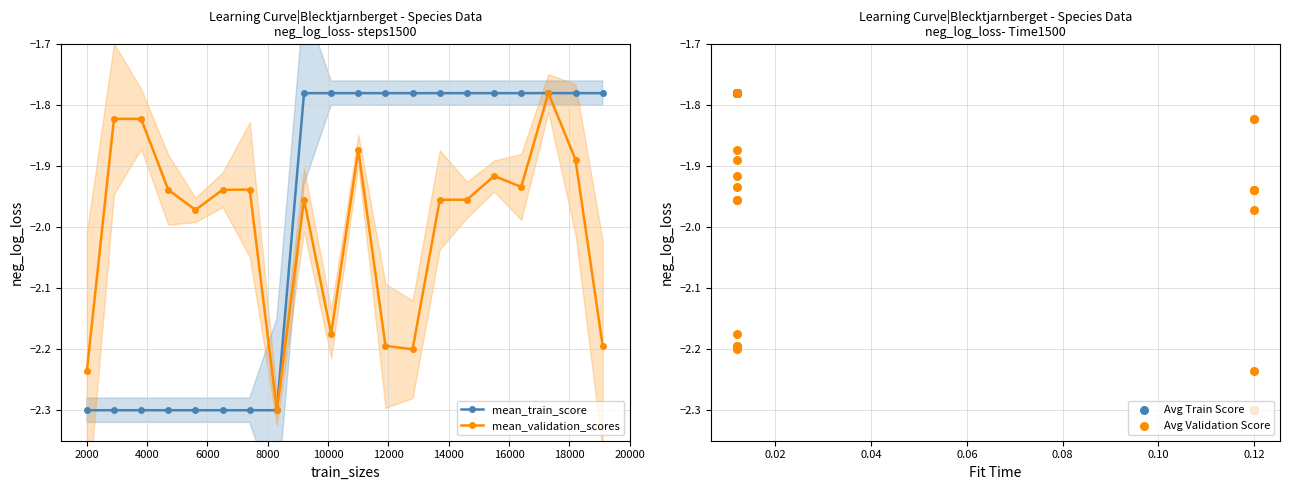

Which series has the widest spread of Y values?

mean_train_score